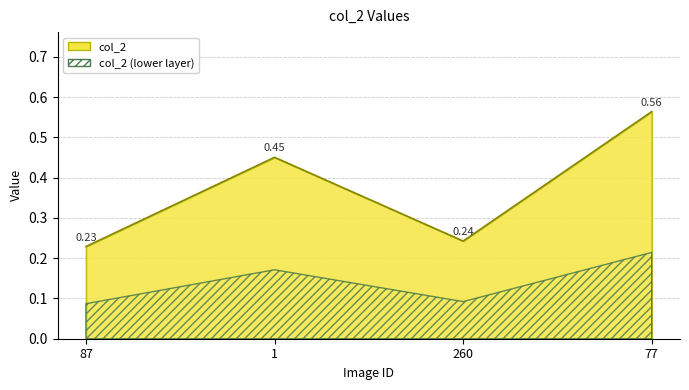

Is it true that the value at 1 is 0.2?

False